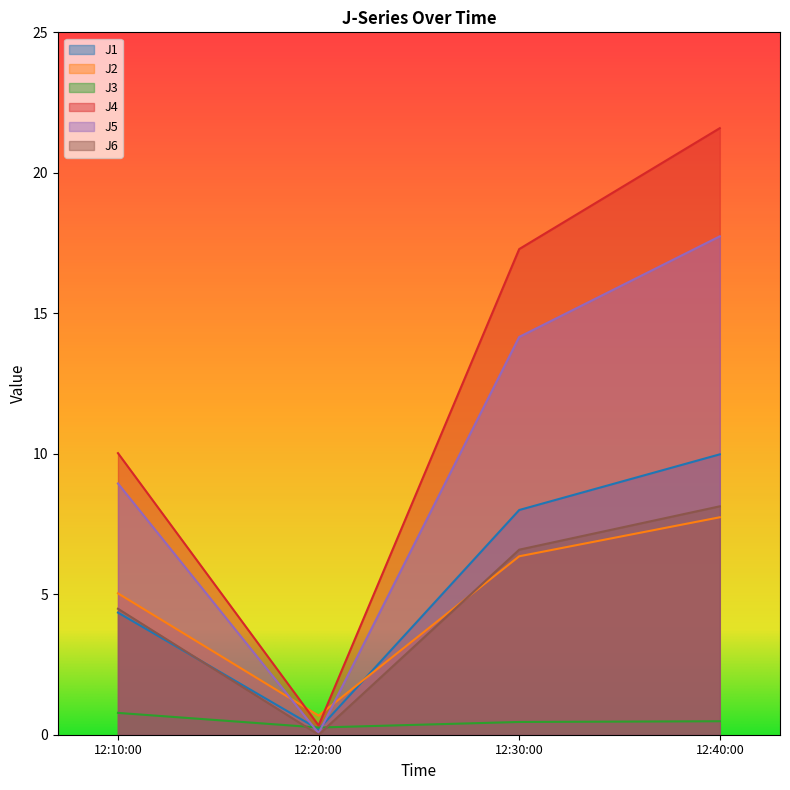

Reading left to right, extract all data points from this chart.

J1: 4.3	0.2	8.0	10.0
J2: 5.0	0.7	6.4	7.7
J3: 0.8	0.3	0.5	0.5
J4: 10.0	0.3	17.3	21.6
J5: 8.9	0.1	14.2	17.7
J6: 4.5	0.0	6.6	8.1